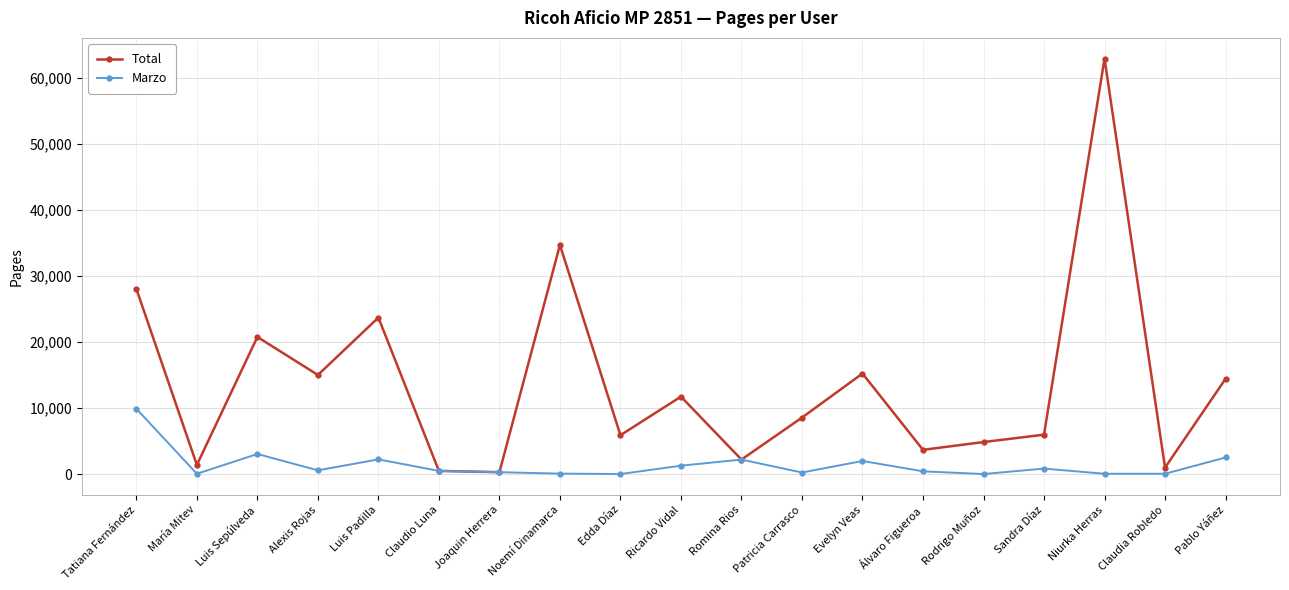

What is the approximate value of Total at Niurka Herras, to the nearest 100?

63000